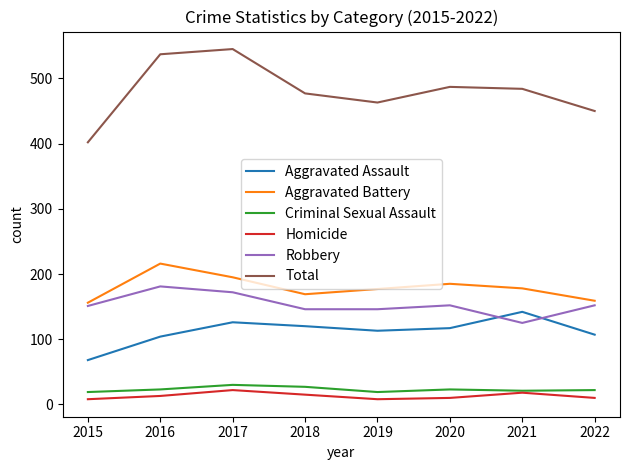

What is the greatest value displayed?

545